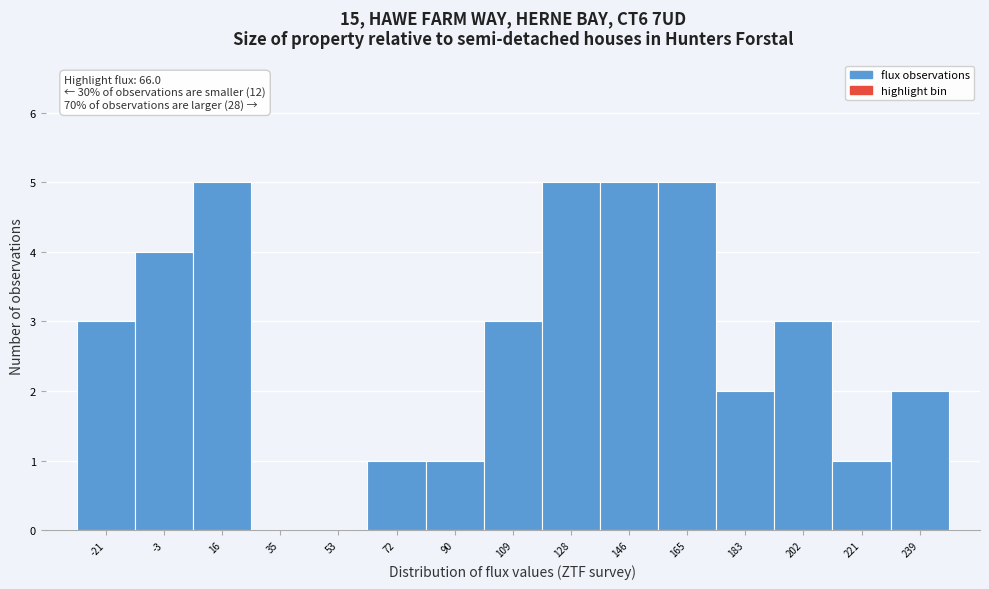

Reading left to right, transcribe all the data shown in this chart.

-21=3	-3=4	16=5	35=0	53=0	72=1	90=1	109=3	128=5	146=5	165=5	183=2	202=3	221=1	239=2